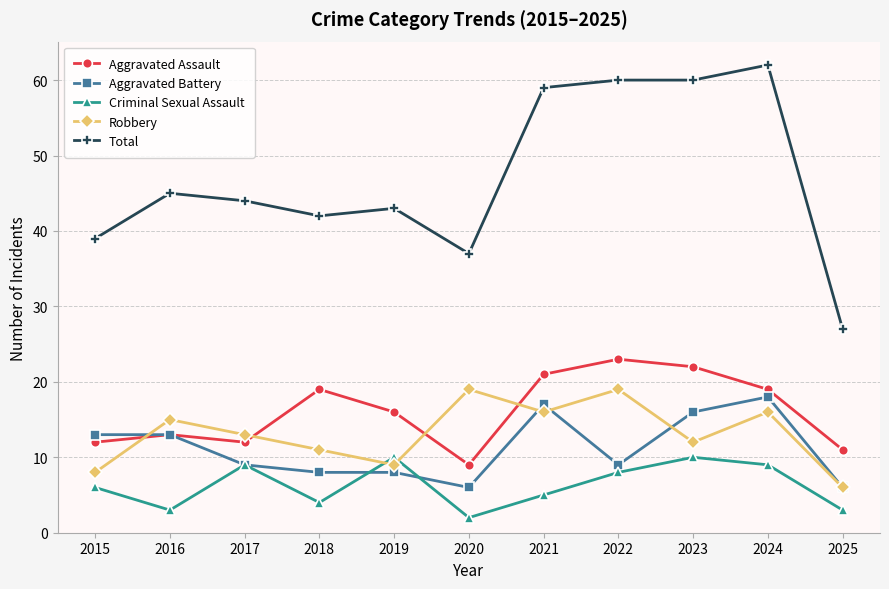

Which series has the largest total across all categories?

Total